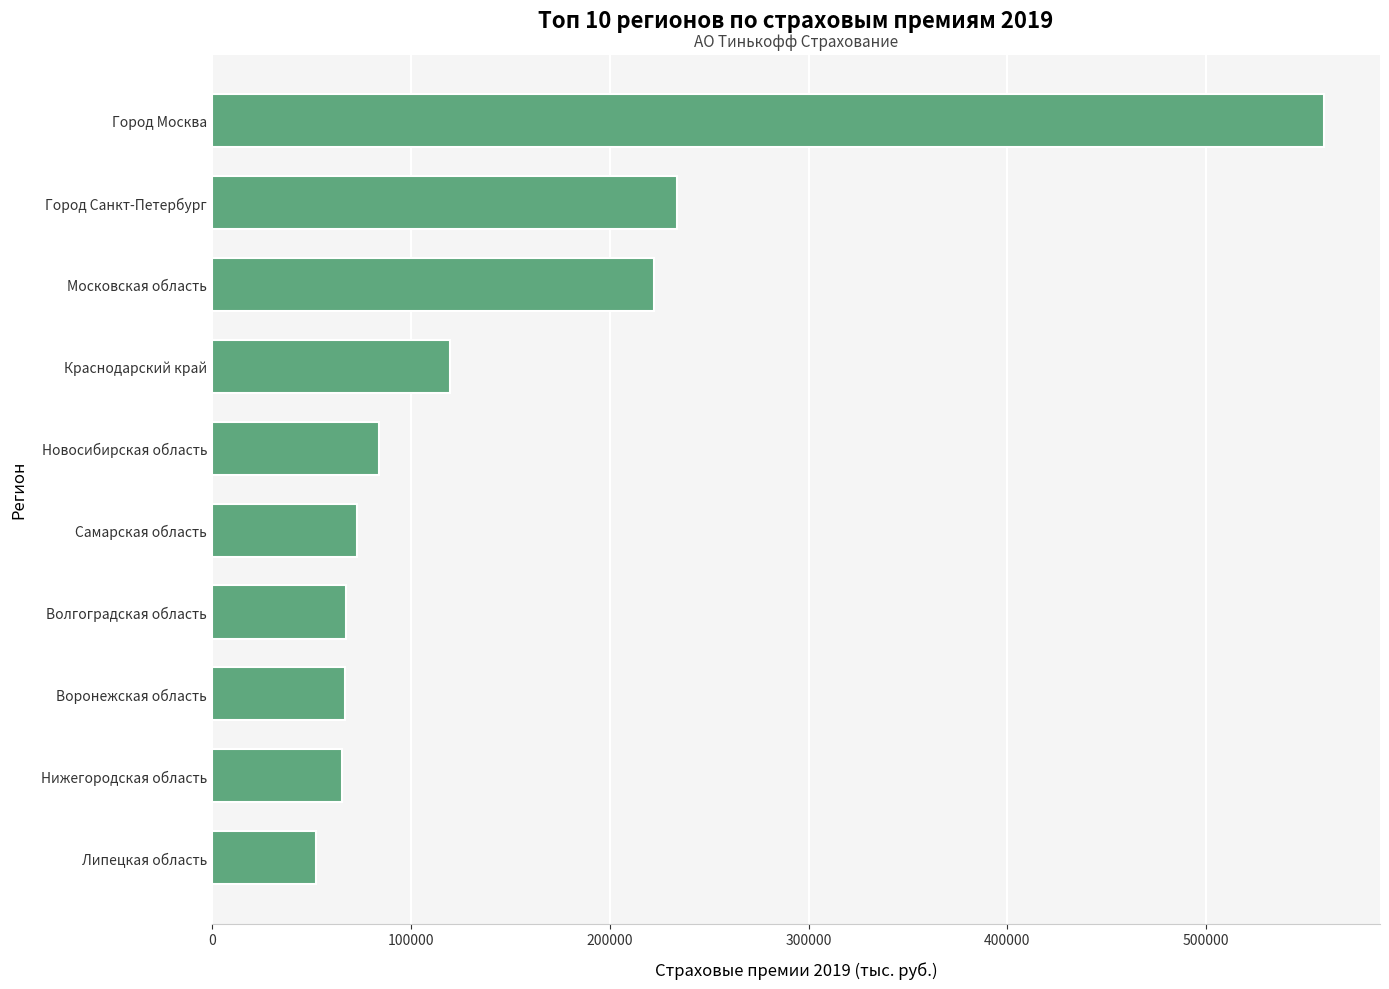

How many categories are shown in the chart?

10